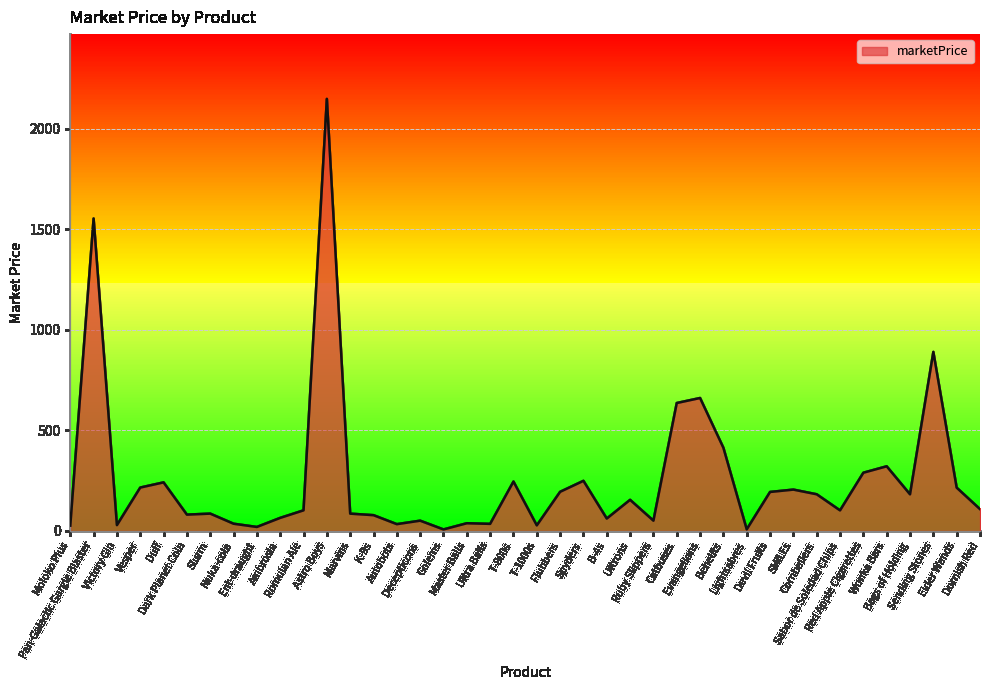

At which category does the data reach its first local valley?

Victory Gin